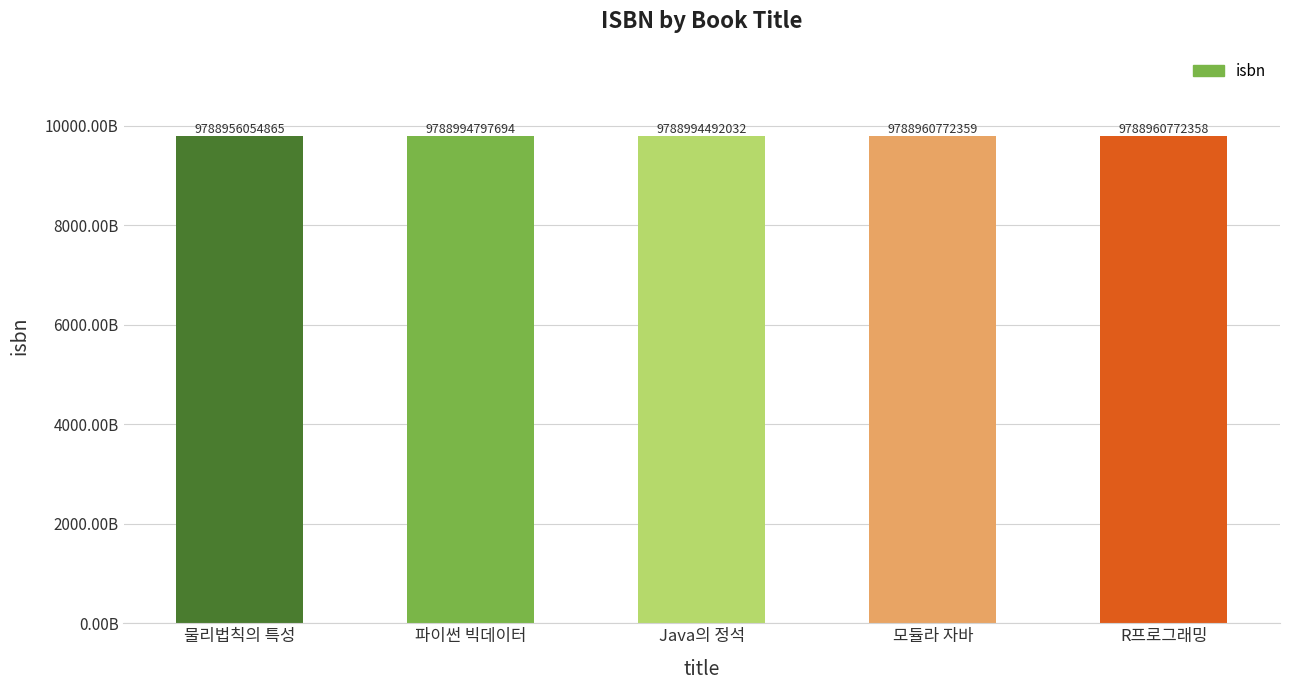

Where does the data first go above 9788960772359?

파이썬 빅데이터